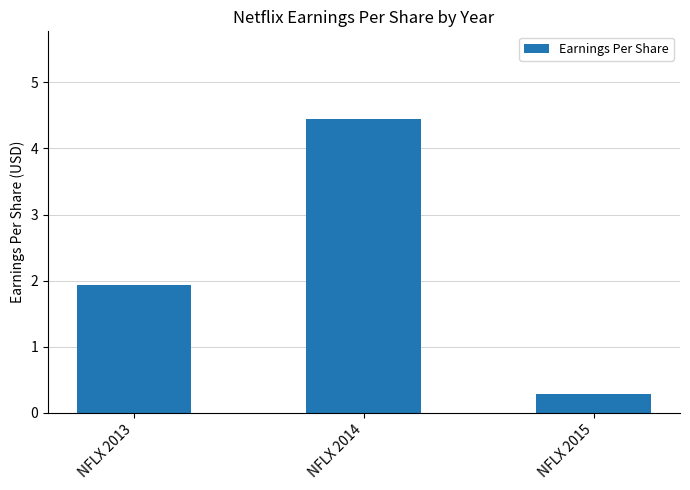

How many values are below 1?

1